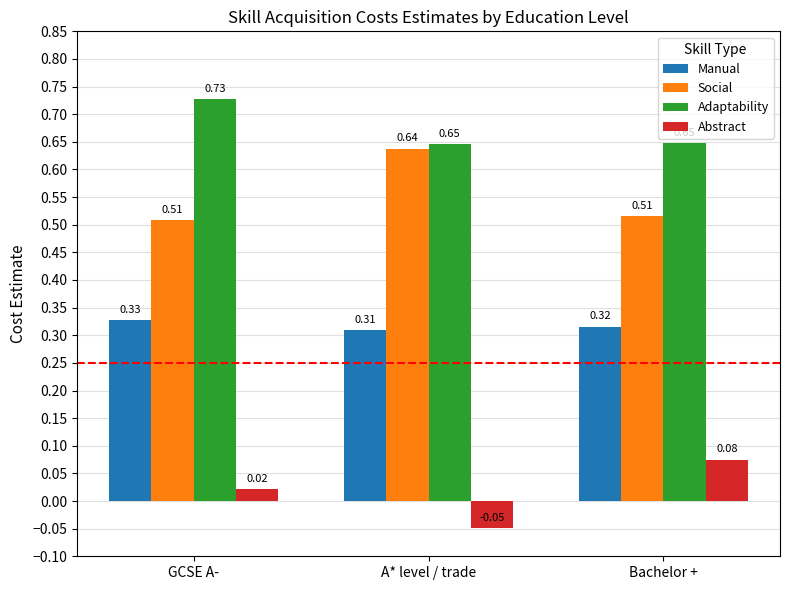

List the series in order of their overall mean, highest first.

Adaptability, Social, Manual, Abstract